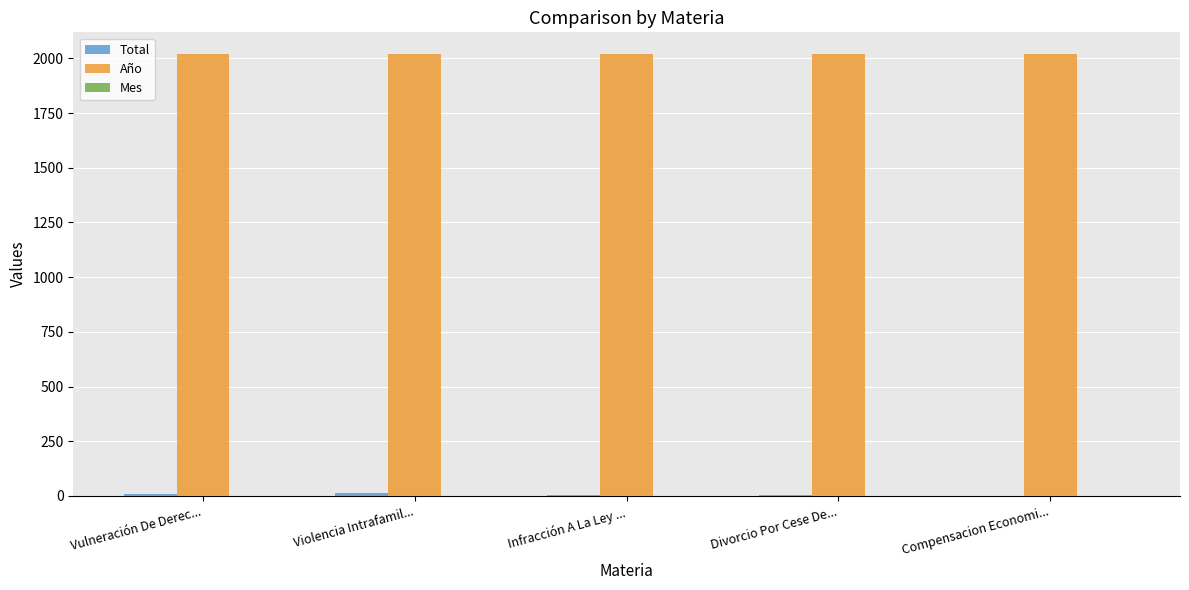

Which series has the largest total across all categories?

Año